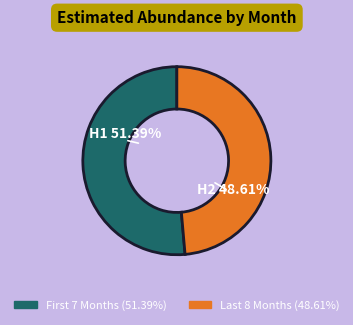

Is there a majority slice in this chart?

Yes